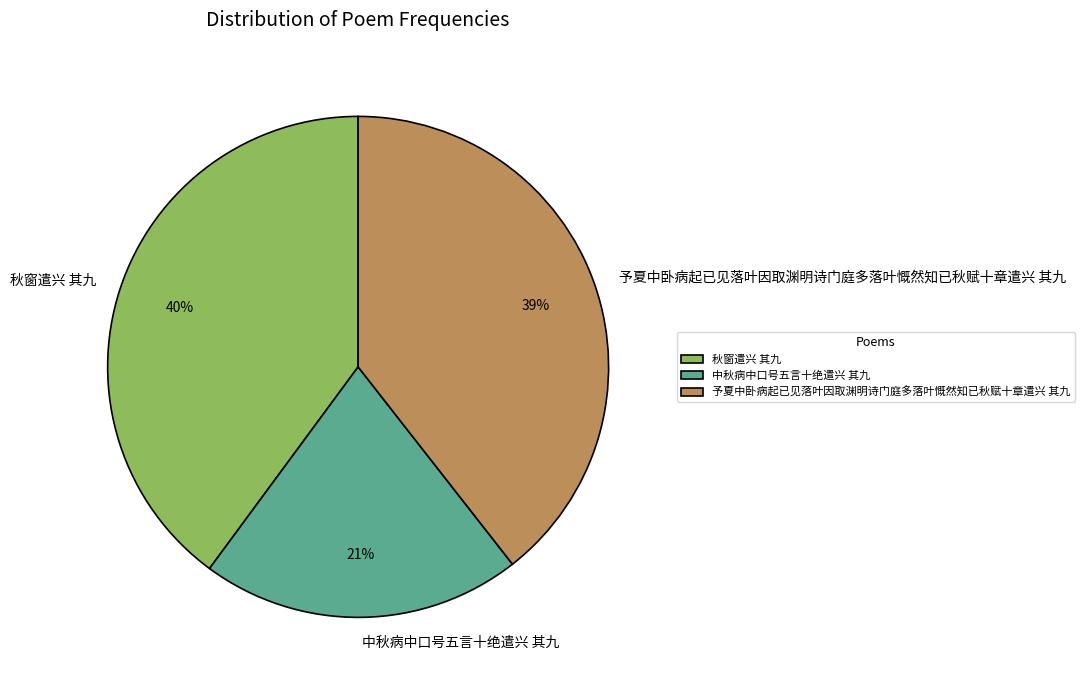

To the nearest percent, what portion does 中秋病中口号五言十绝遣兴 其九 represent?

21%